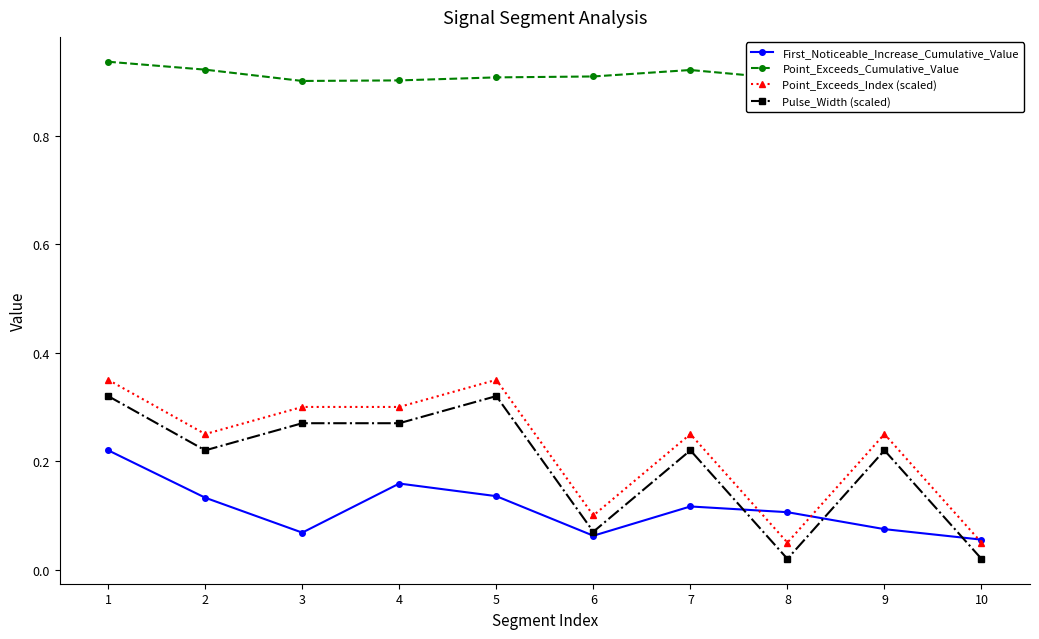

Where is the first local minimum for First_Noticeable_Increase_Cumulative_Value?

3